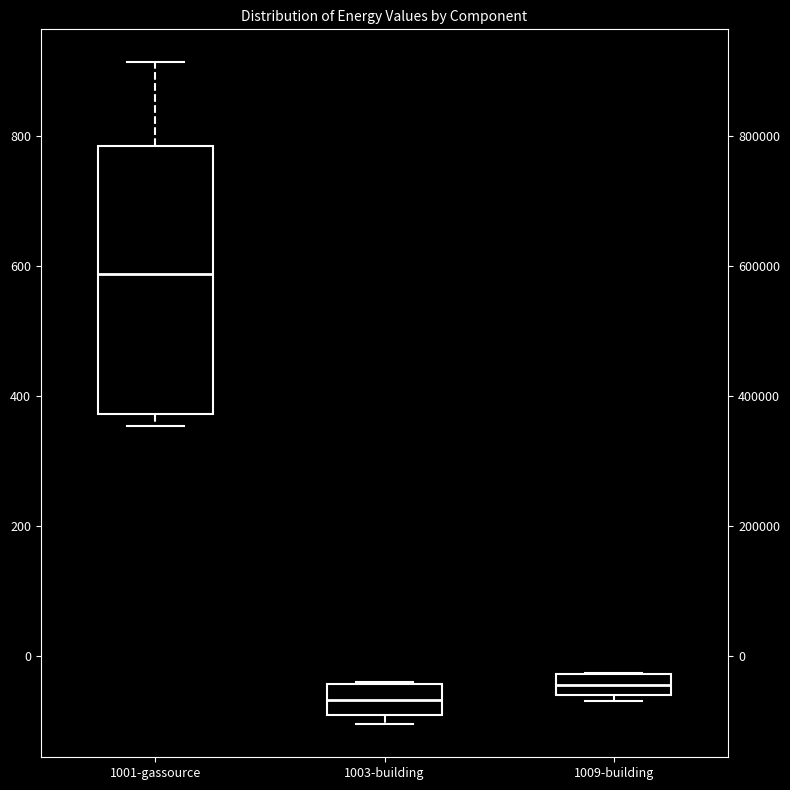

Comparing the boxes themselves (not the whiskers), which one is the tallest?

1001-gassource